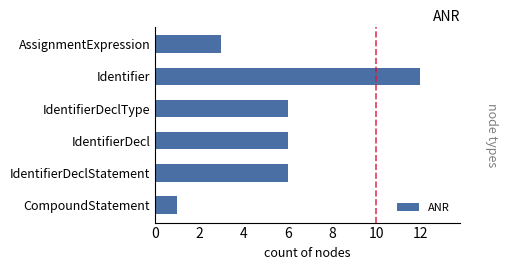

Which category has the highest value across all series?

Identifier